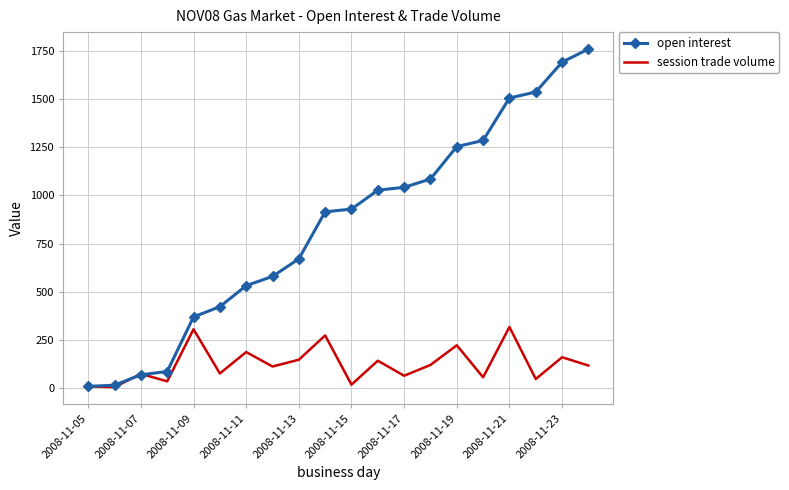

How many distinct data groups are displayed?

2